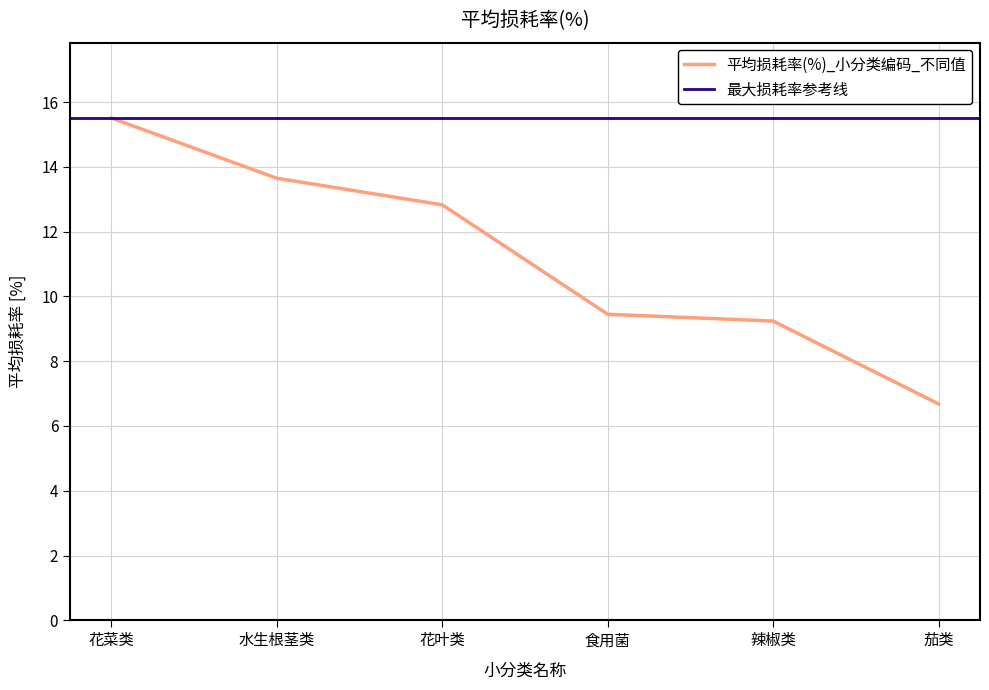

Reading left to right, what are all the values shown in this chart?

15.5	13.7	12.8	9.4	9.2	6.7